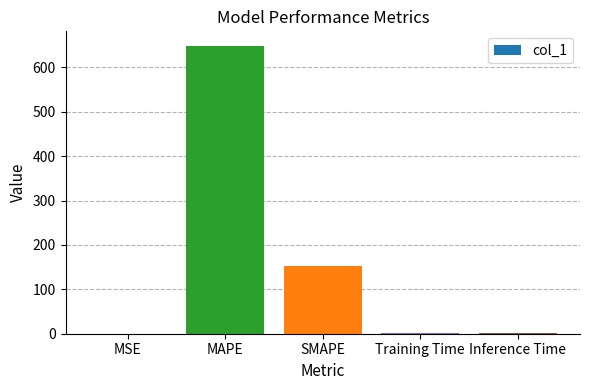

Does the chart contain stacked bars?

No